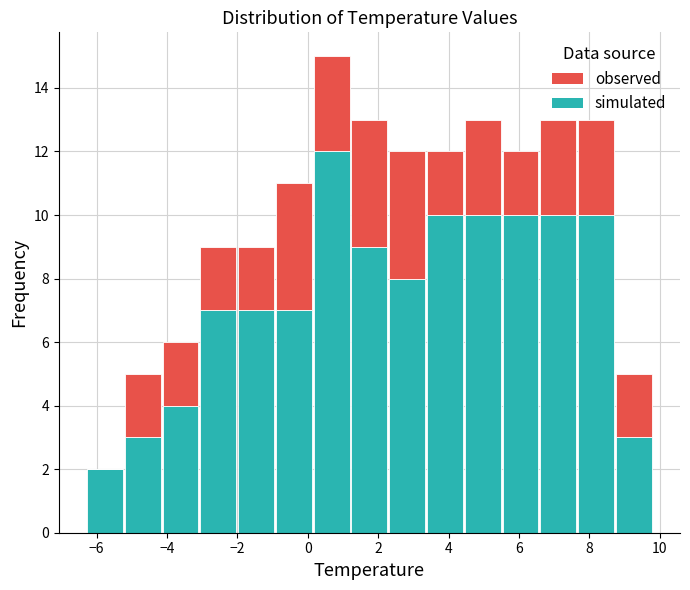

Reading left to right, list every stacked bar in this chart as the range it spans on the x-axis followed by its total height. Neither the bar edges nor the heights are printed on the chart, so give them approximately, as read against the axes.

-6.2 to -5.2: 2
-5.2 to -4.2: 5
-4.2 to -3.0: 6
-3.0 to -2.0: 9
-2.0 to -1.0: 9
-1.0 to 0.2: 11
0.2 to 1.2: 15
1.2 to 2.2: 13
2.2 to 3.4: 12
3.4 to 4.4: 12
4.4 to 5.6: 13
5.6 to 6.6: 12
6.6 to 7.6: 13
7.6 to 8.8: 13
8.8 to 9.8: 5